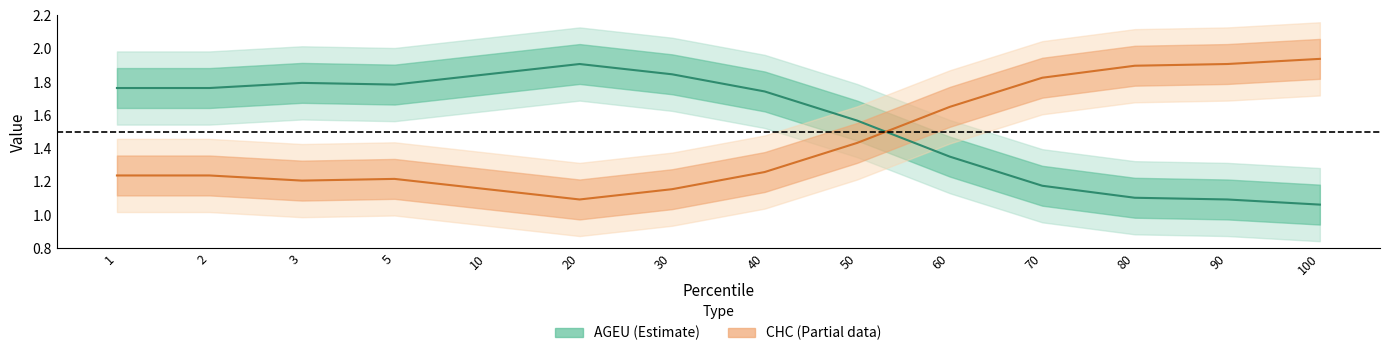

What is the total value across all series at 60?

3.0